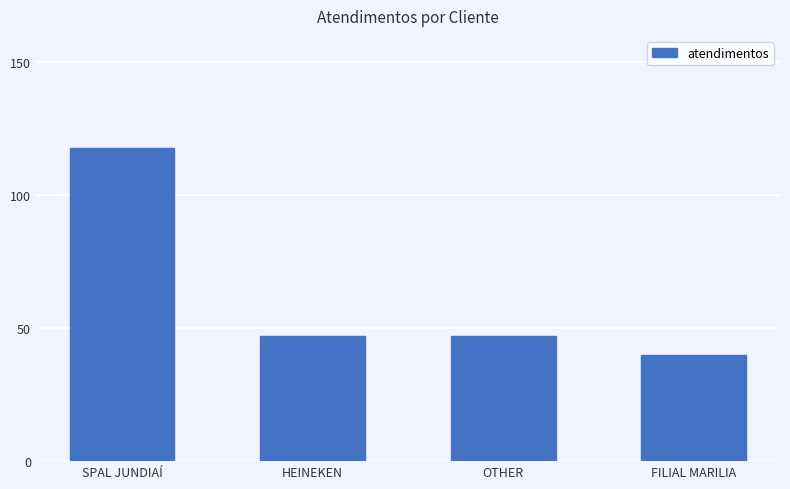

Reading right to left, list all the values displayed in this chart.

FILIAL MARILIA=40	OTHER=47	HEINEKEN=47	SPAL JUNDIAÍ=118